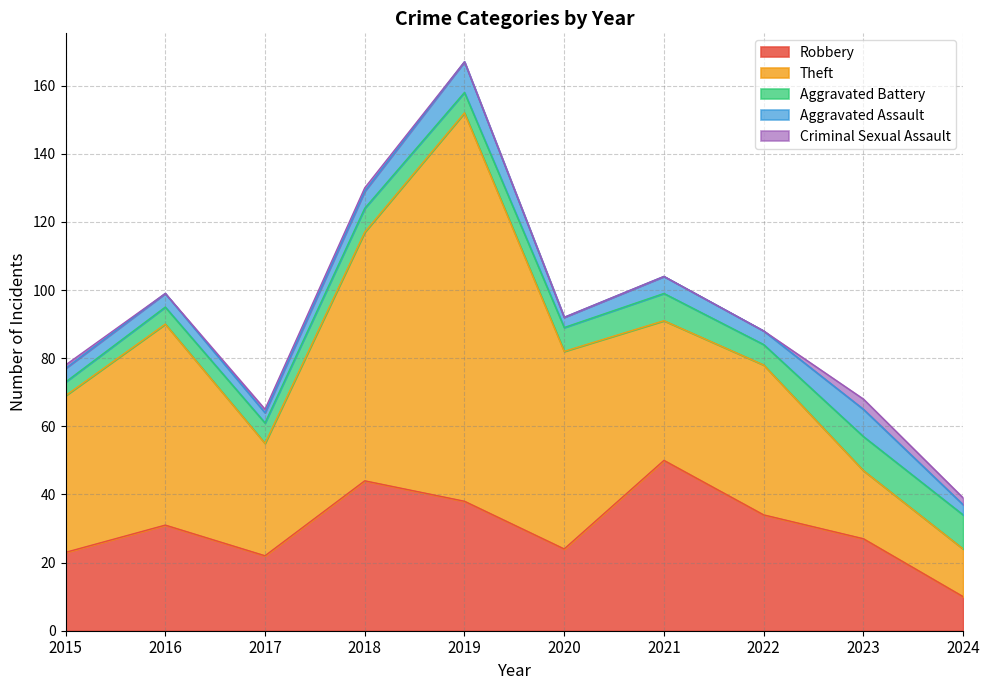

Between 2017 and 2018, which series saw the biggest shift?

Theft